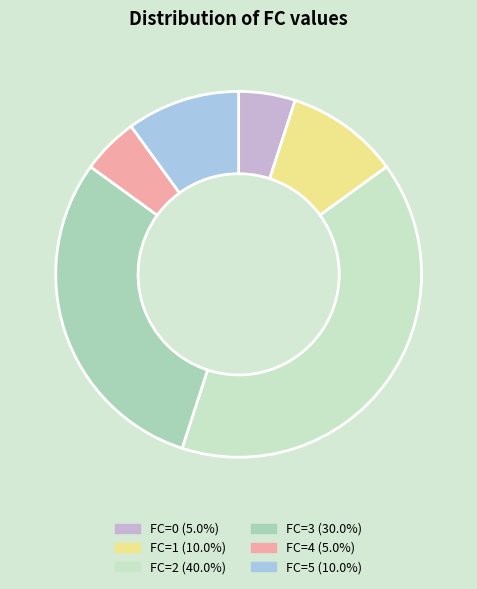

Combined, do FC=1 (10.0%) and FC=3 (30.0%) account for over 50%?

No